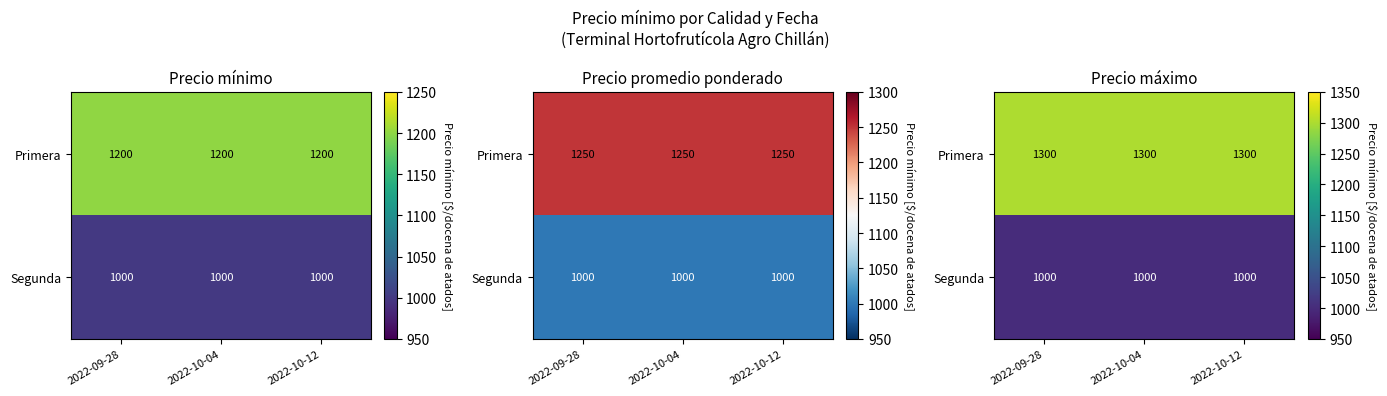

Which series has the widest spread of values?

Primera